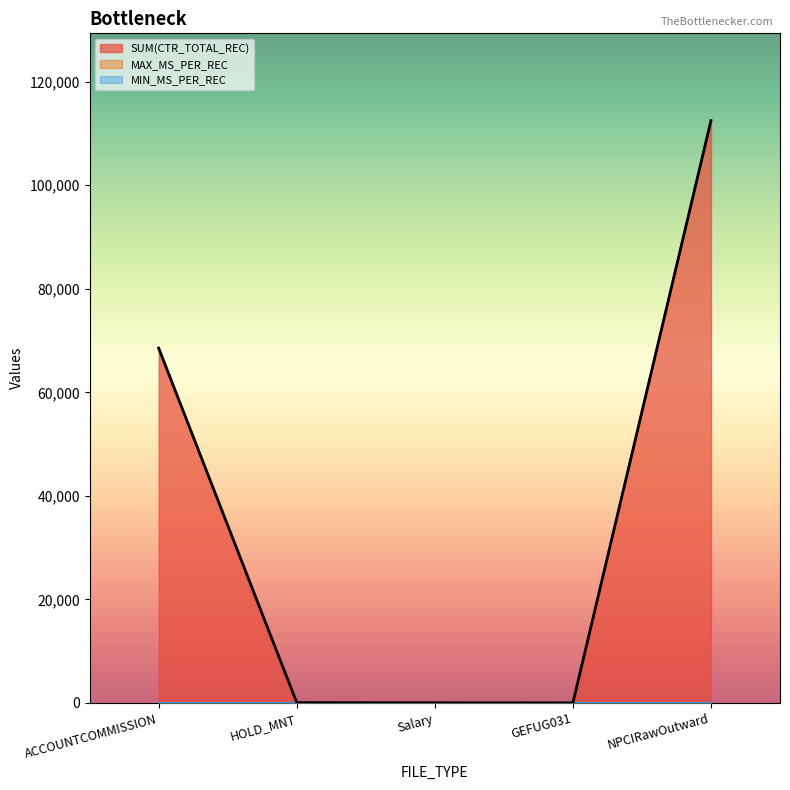

True or false: SUM(CTR_TOTAL_REC) and MIN_MS_PER_REC intersect in this chart.

False